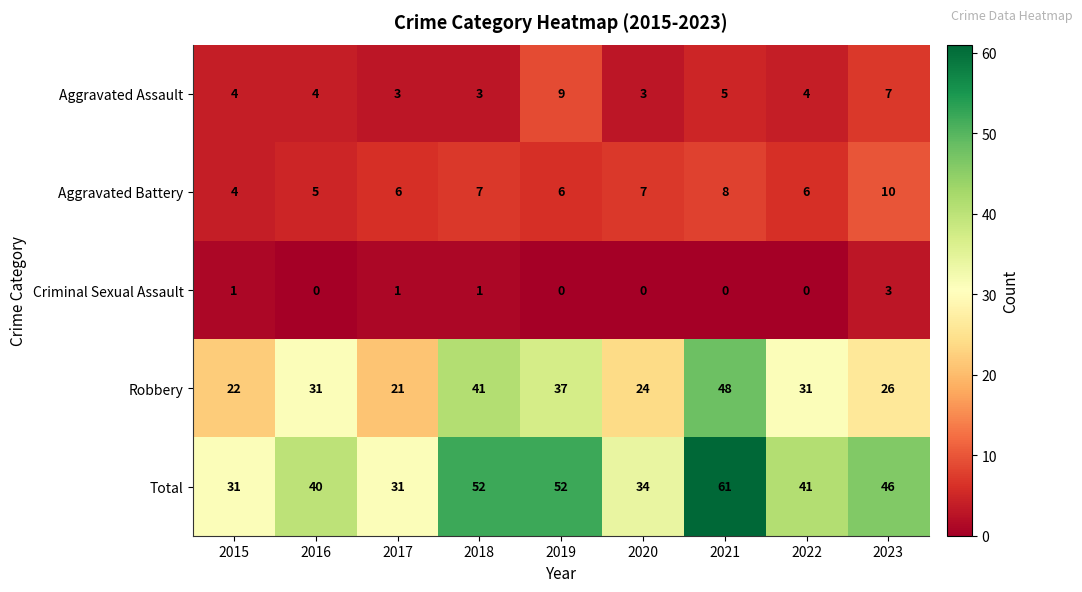

Is the value of Aggravated Battery at 2019 greater than the value of Aggravated Assault at 2018?

Yes